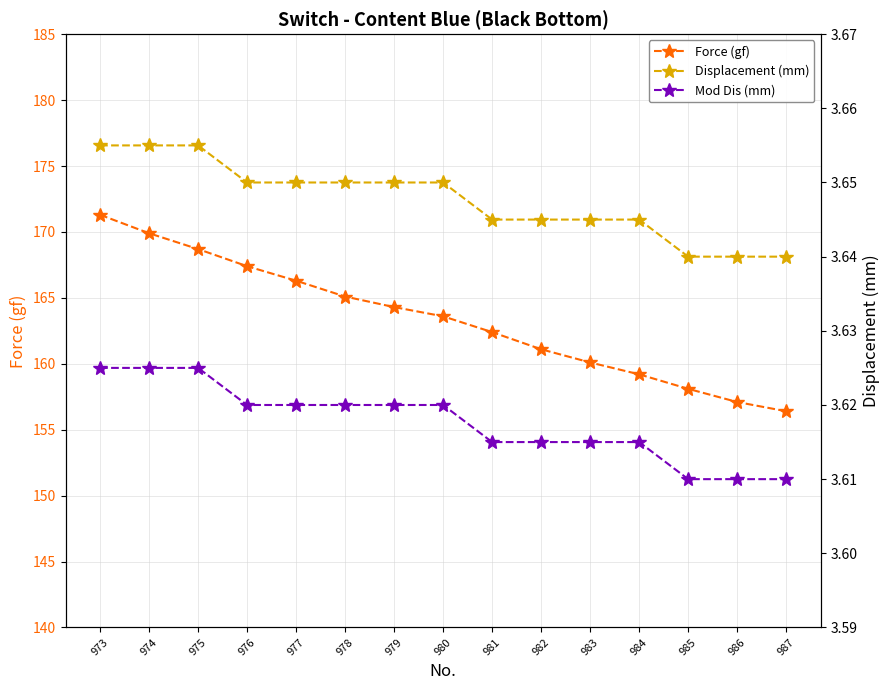

Which series has the largest total across all categories?

Force (gf)